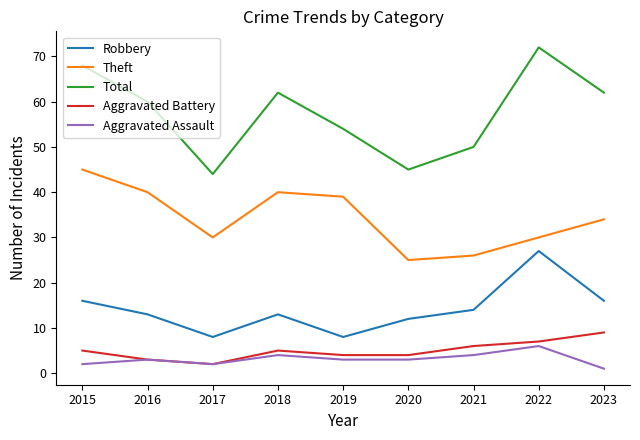

Reading right to left, list all the values displayed in this chart.

Robbery: 2023=16	2022=27	2021=14	2020=12	2019=8	2018=13	2017=8	2016=13	2015=16
Theft: 2023=34	2022=30	2021=26	2020=25	2019=39	2018=40	2017=30	2016=40	2015=45
Total: 2023=62	2022=72	2021=50	2020=45	2019=54	2018=62	2017=44	2016=60	2015=68
Aggravated Battery: 2023=9	2022=7	2021=6	2020=4	2019=4	2018=5	2017=2	2016=3	2015=5
Aggravated Assault: 2023=1	2022=6	2021=4	2020=3	2019=3	2018=4	2017=2	2016=3	2015=2